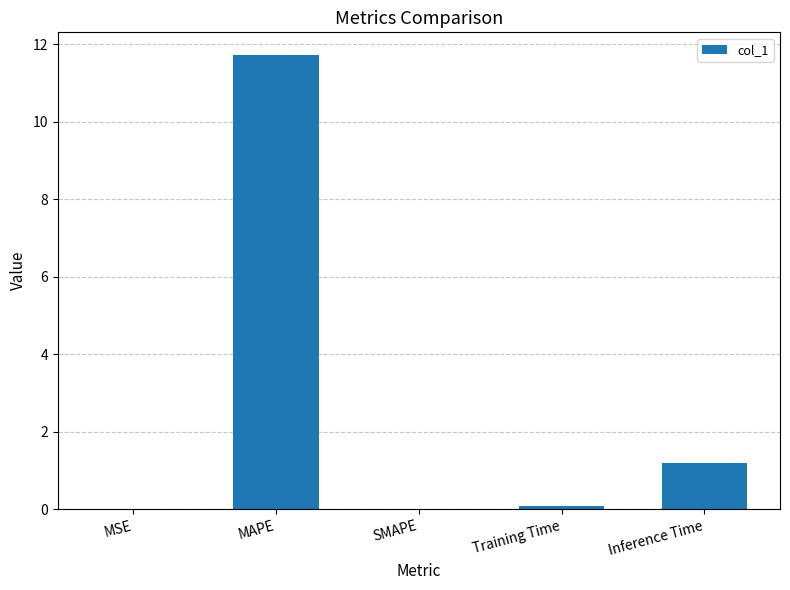

What is the greatest value displayed?

11.7